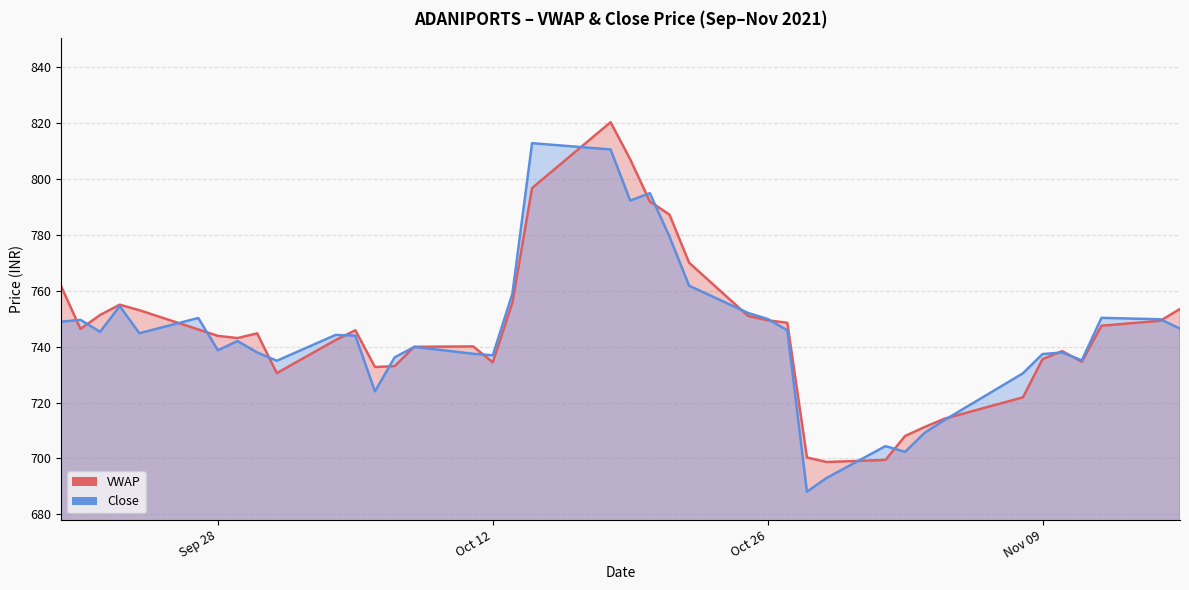

How many values in the VWAP series exceed 745?

20